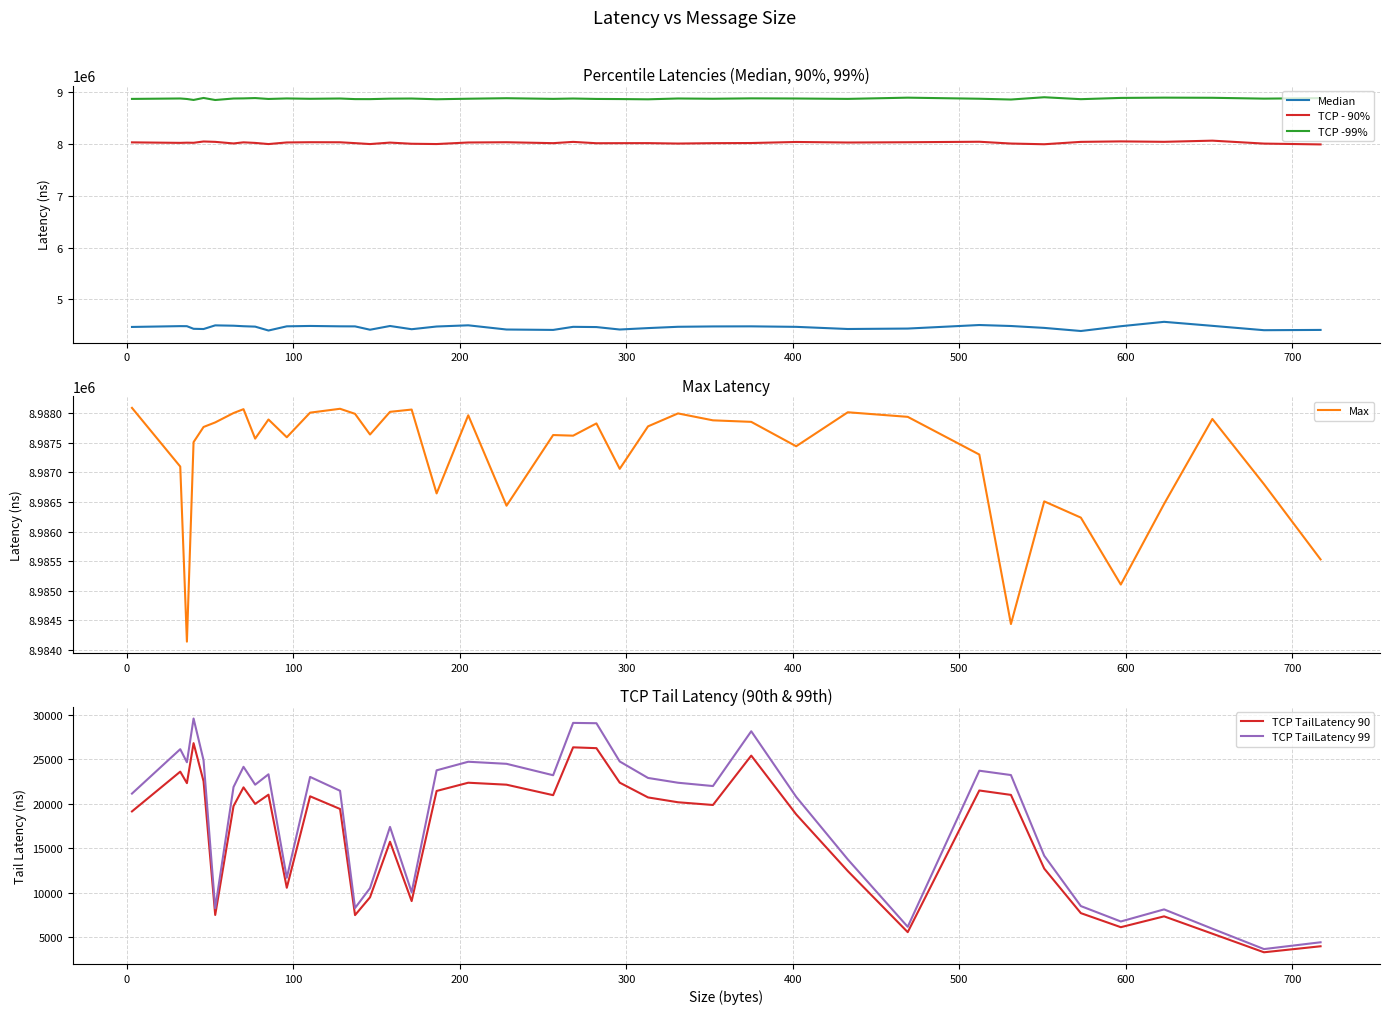

How many data points does each series have?

40